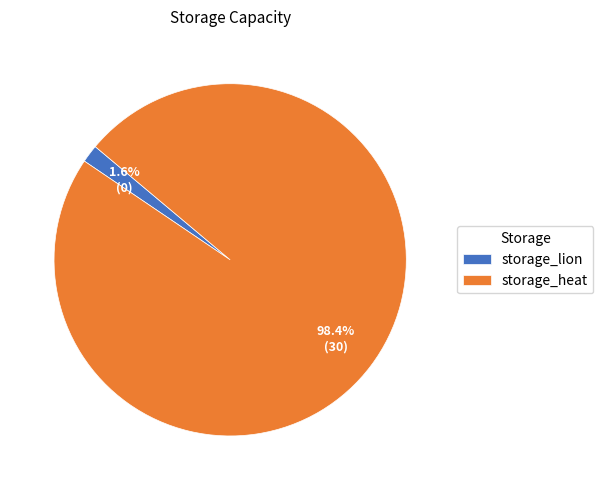

To the nearest percent, what is the difference between the storage_heat and storage_lion slice percentages?

97%